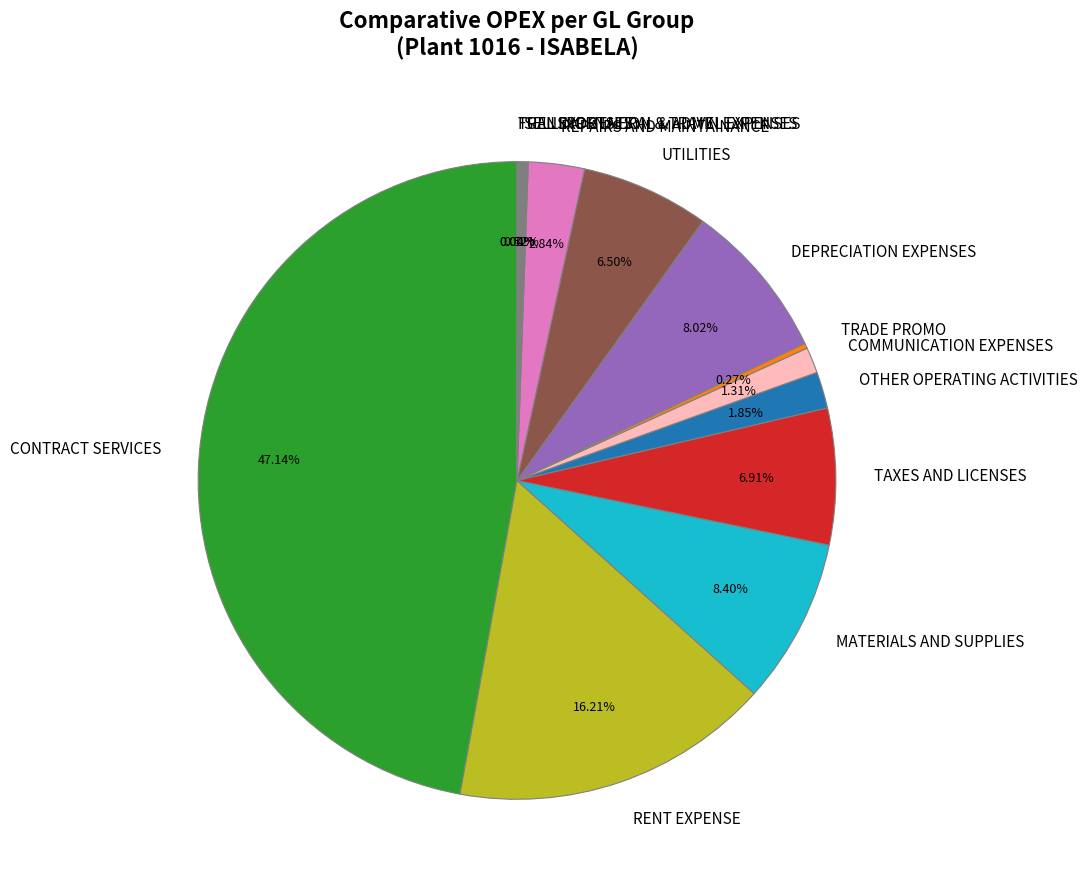

What percentage is NOT represented by TAXES AND LICENSES?

93.1%